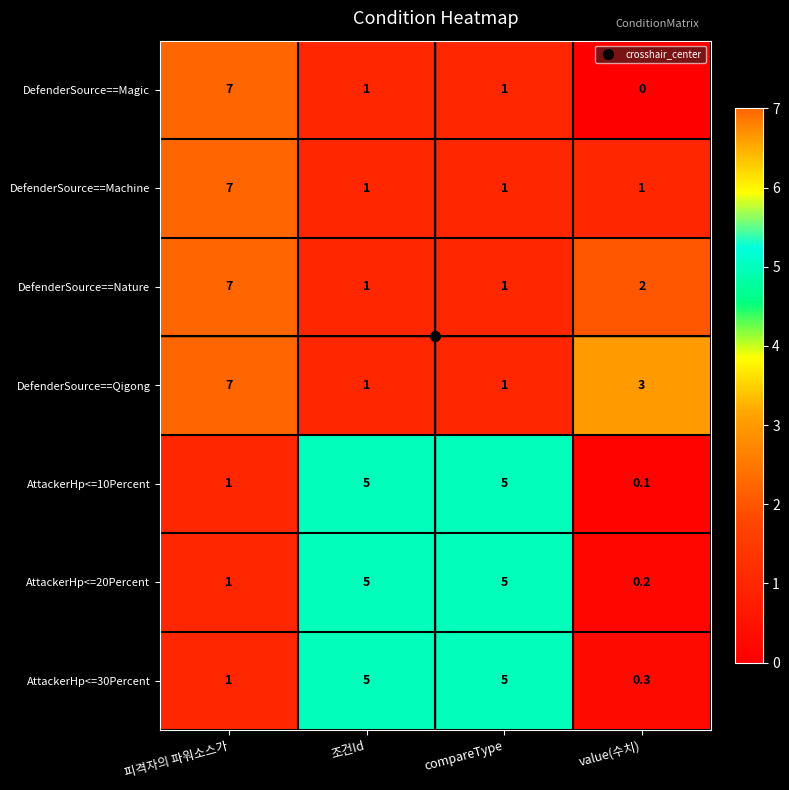

Count the number of categories in the chart.

4